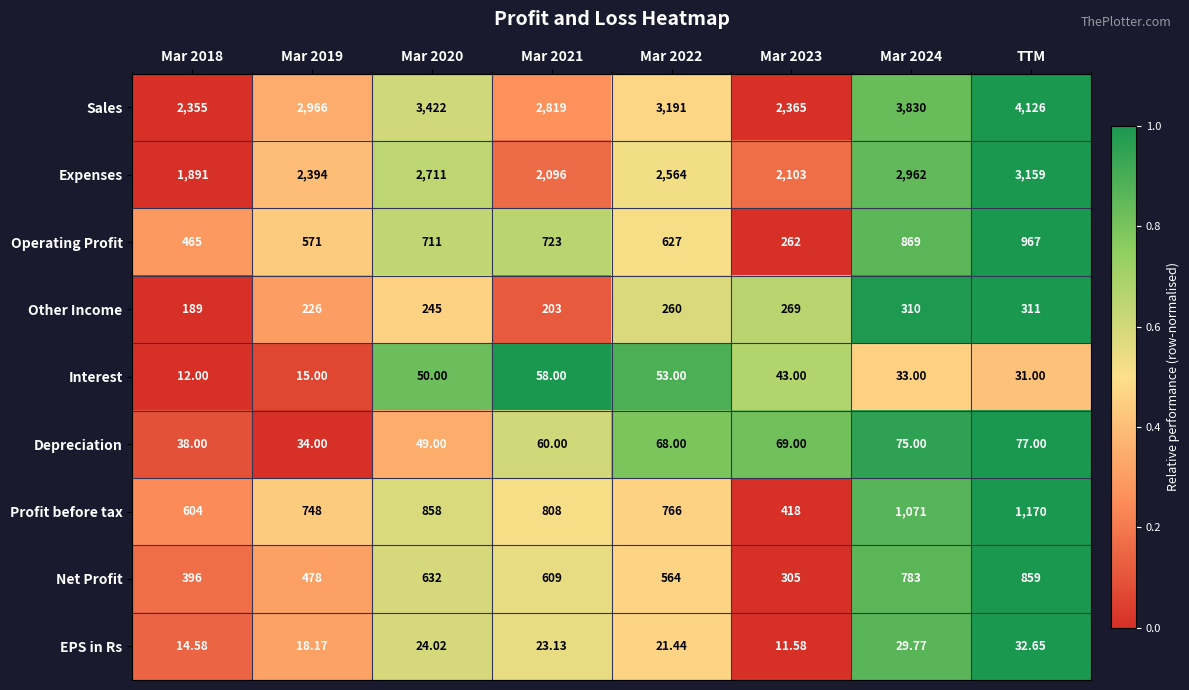

At which category is the sum across all series the highest?

TTM